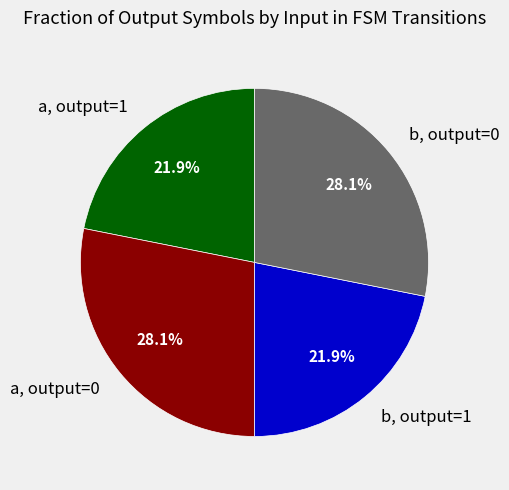

How much of the chart is everything except b, output=0?

71.9%